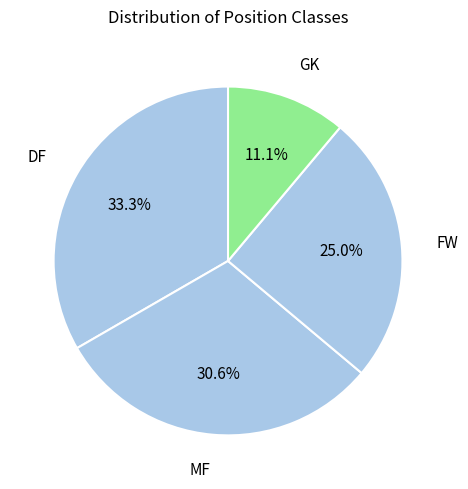

To the nearest percent, what is the difference between the largest and smallest slice percentages?

22%